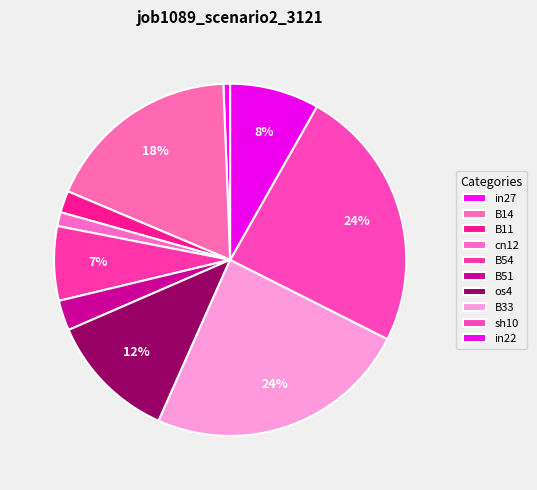

Count the number of slices in the pie.

10